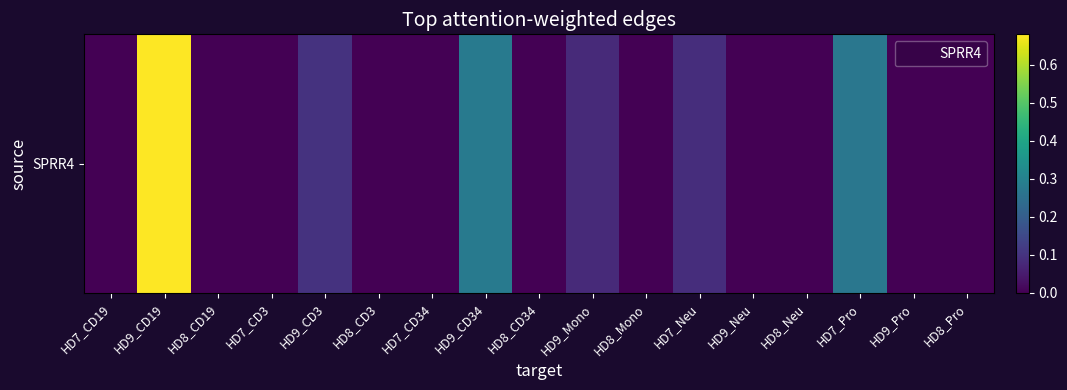

Count the number of values greater than 0.

6